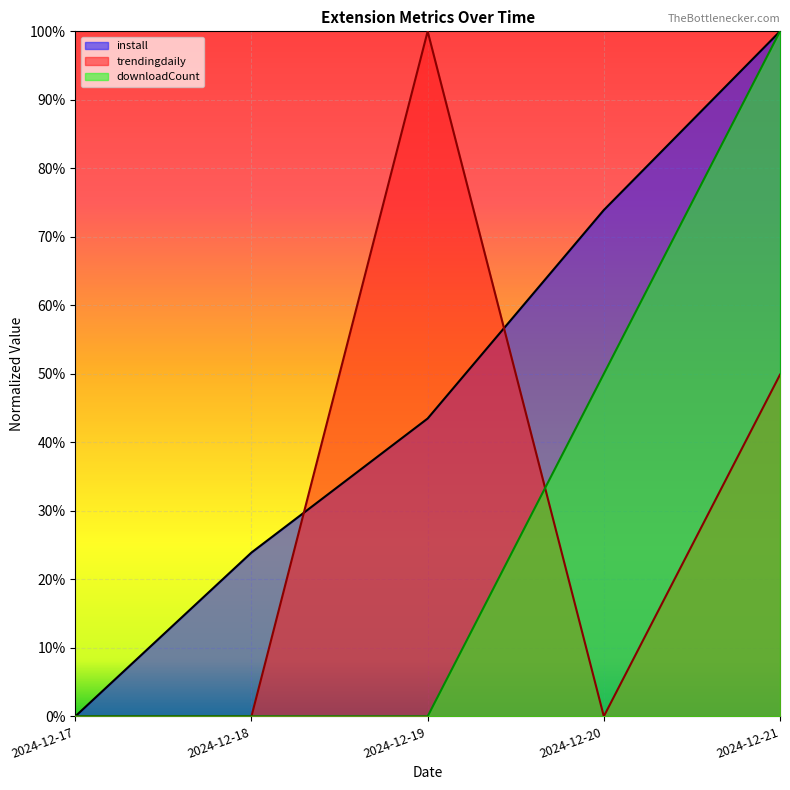

At which category is the sum across all series the highest?

2024-12-21